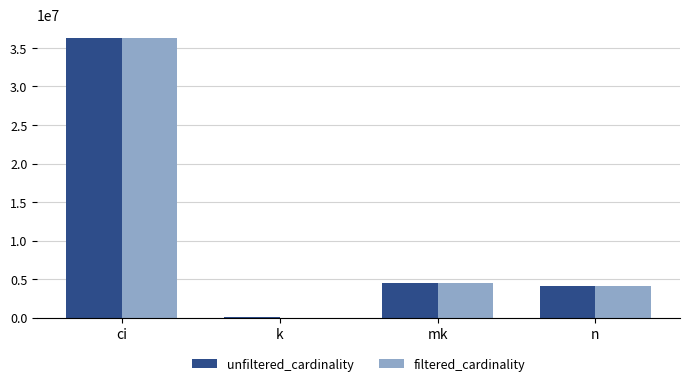

Is the value of filtered_cardinality at k greater than the value of unfiltered_cardinality at n?

No